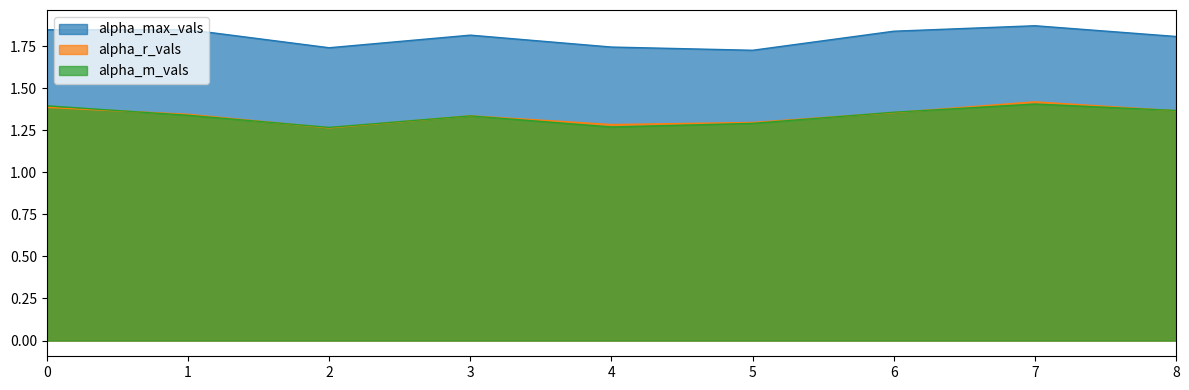

Reading left to right, list all the values displayed in this chart.

alpha_max_vals: 0=1.8	1=1.8	2=1.7	3=1.8	4=1.7	5=1.7	6=1.8	7=1.9	8=1.8
alpha_r_vals: 0=1.4	1=1.3	2=1.3	3=1.3	4=1.3	5=1.3	6=1.4	7=1.4	8=1.4
alpha_m_vals: 0=1.4	1=1.3	2=1.3	3=1.3	4=1.3	5=1.3	6=1.4	7=1.4	8=1.4